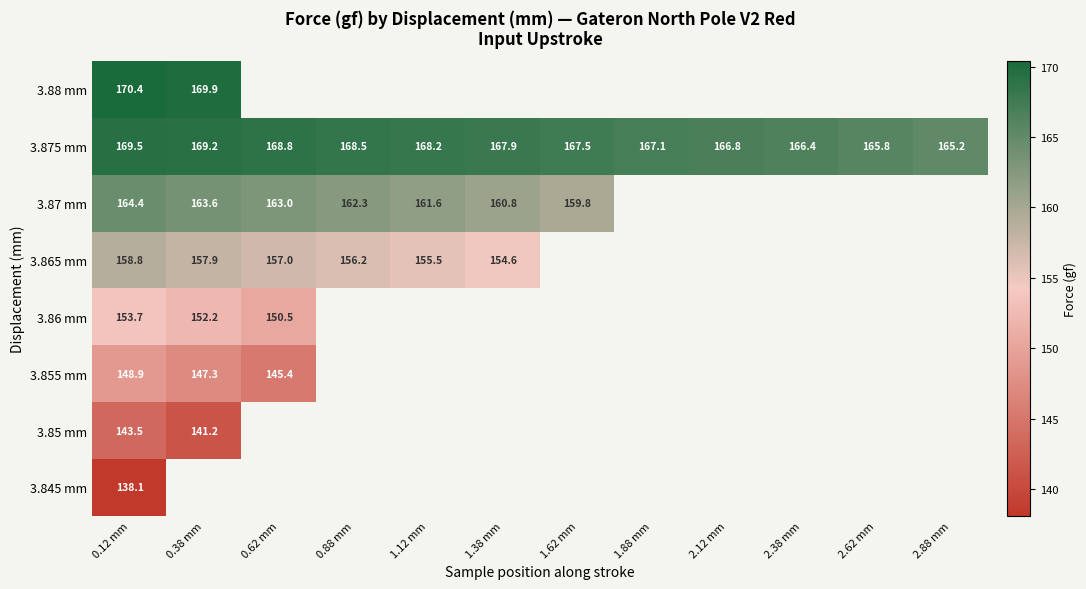

The value of 3.875 mm at 0.12 mm is 228.2. True or false?

False